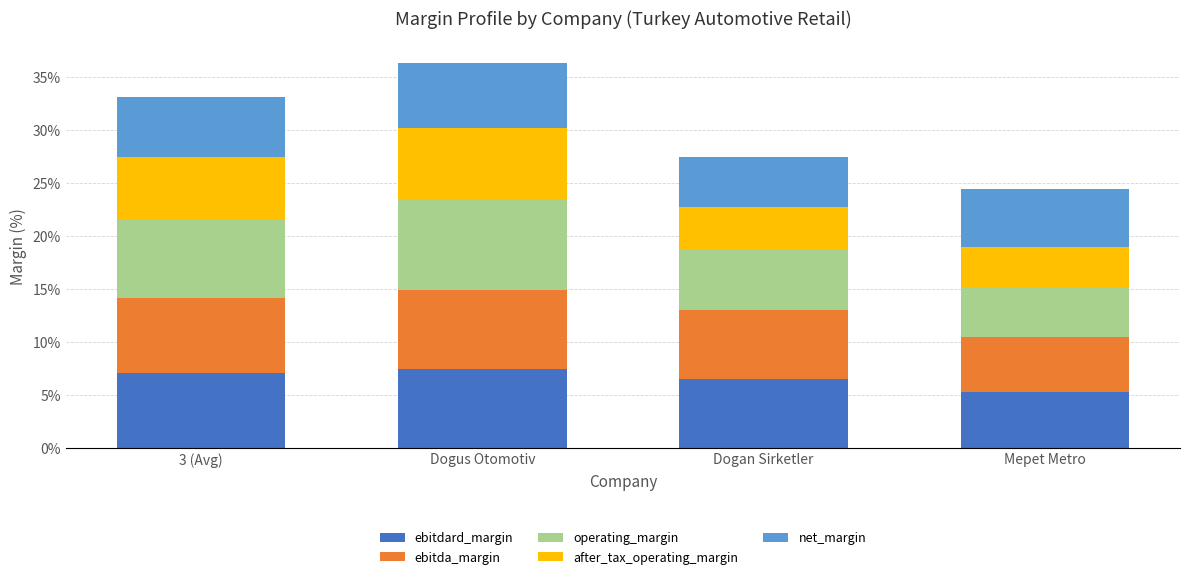

What are all the series names shown in the legend?

ebitdard_margin, ebitda_margin, operating_margin, after_tax_operating_margin, net_margin